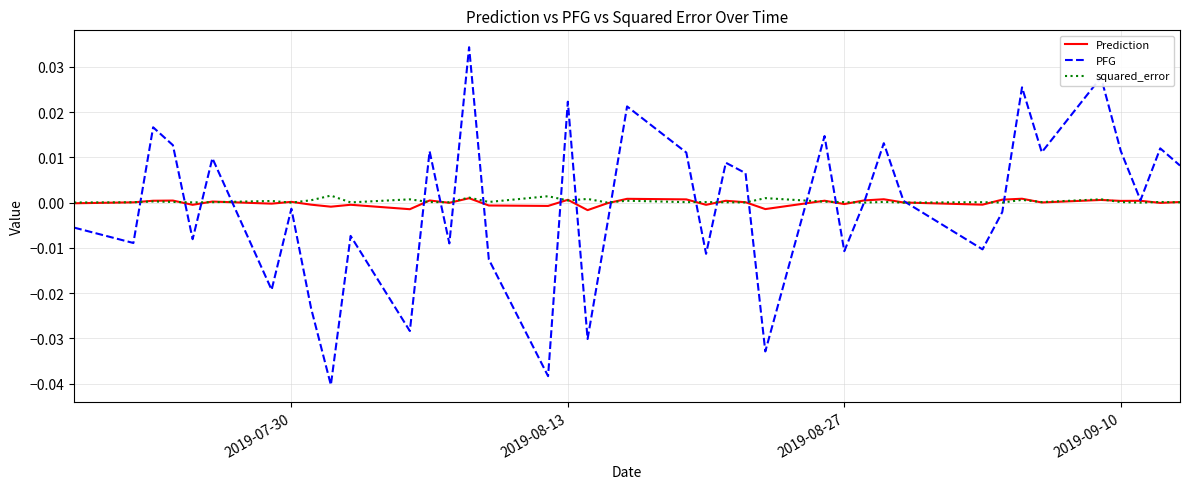

Which series has the largest range (max minus min)?

PFG